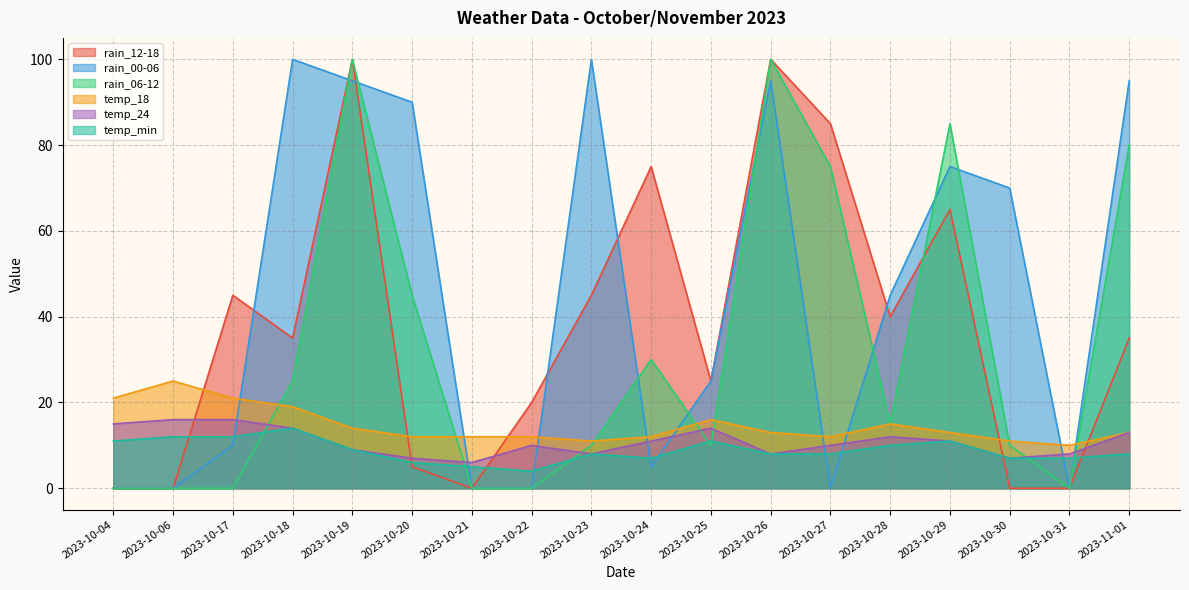

At which category is the sum across all series the highest?

2023-10-19